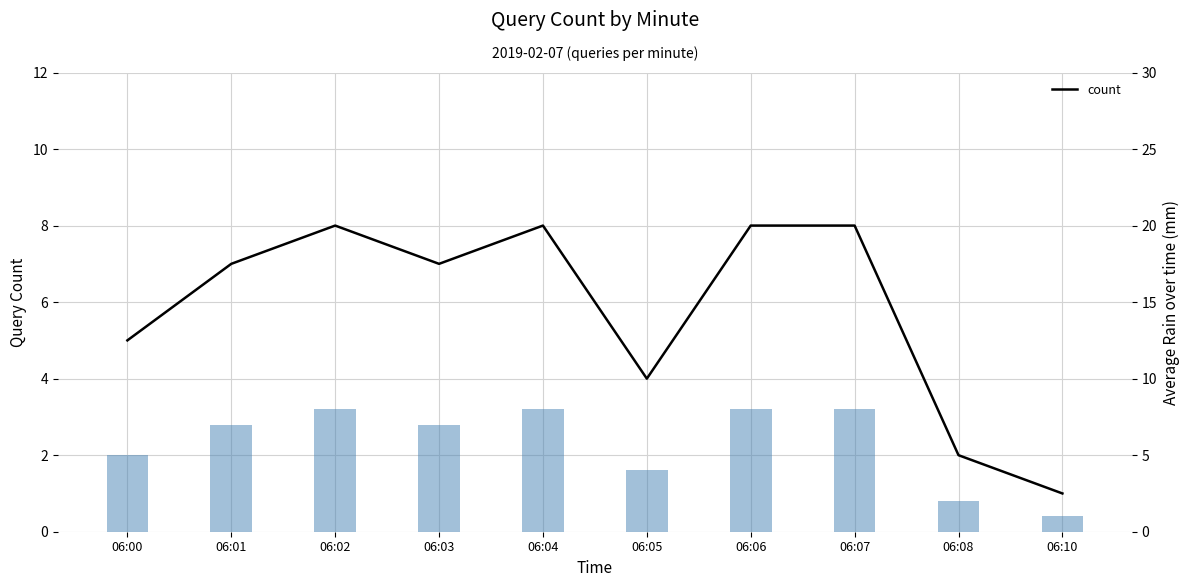

Which series changed the most between 06:04 and 06:06?

count